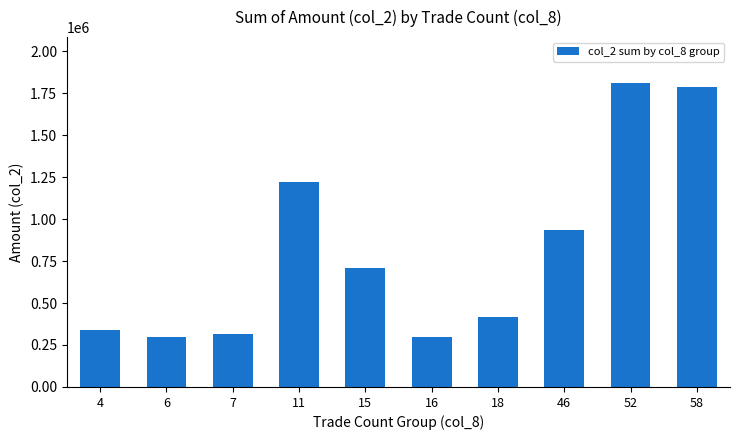

What is the value of the 6th bar from the left?

297600